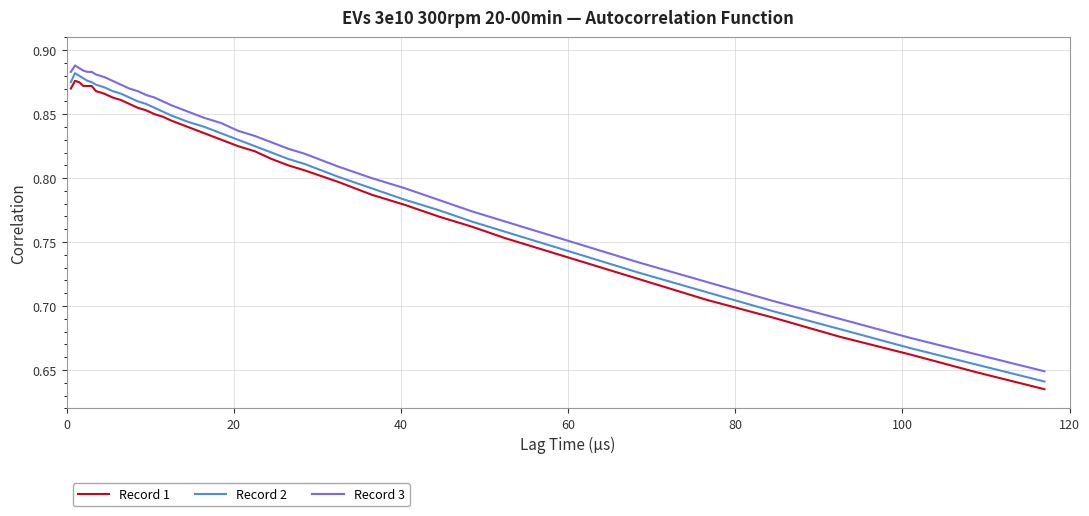

True or false: Record 3 and Record 1 cross at least once.

False